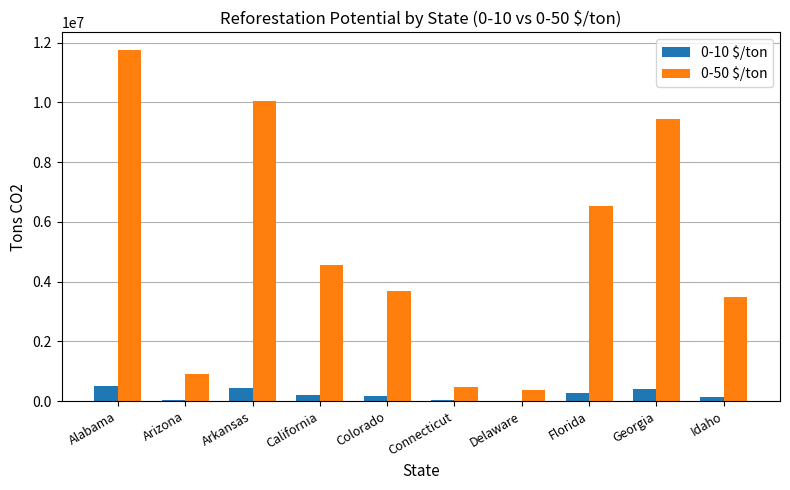

Which category has the highest value in the 0-50 $/ton series?

Alabama